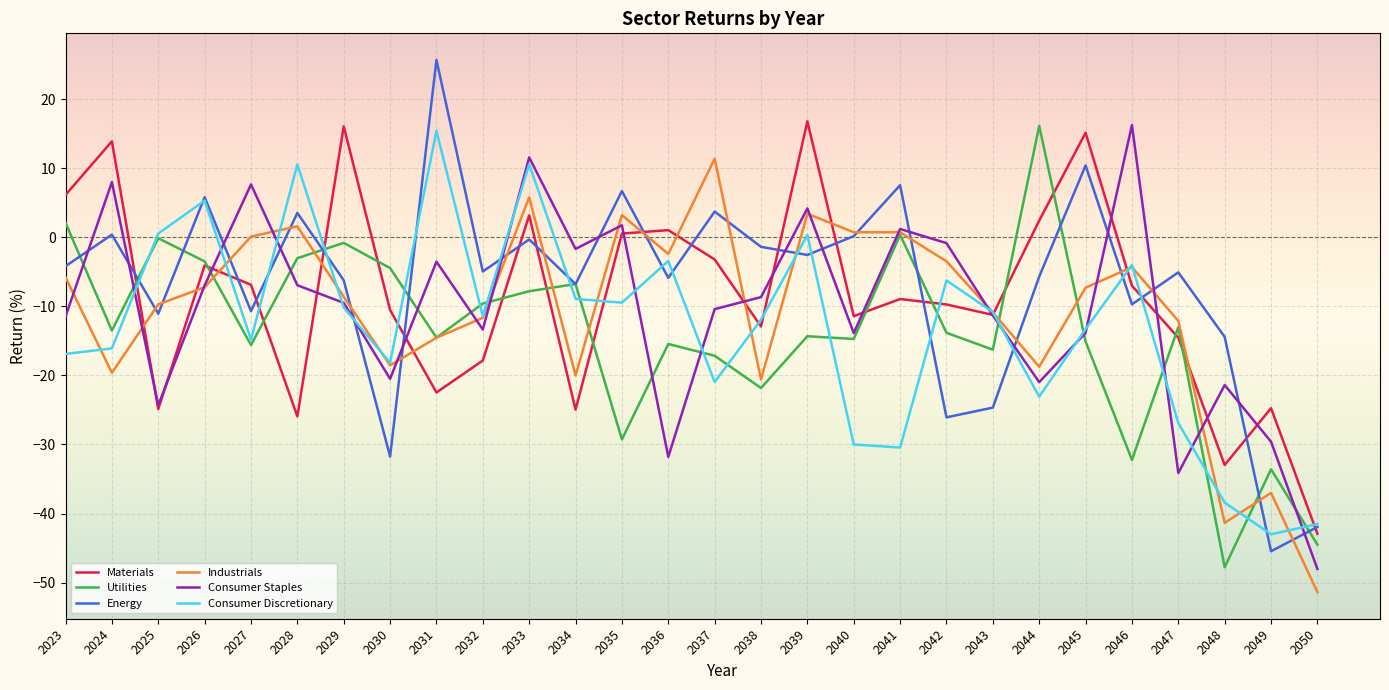

Between 2027 and 2050, which series saw the biggest shift?

Consumer Staples